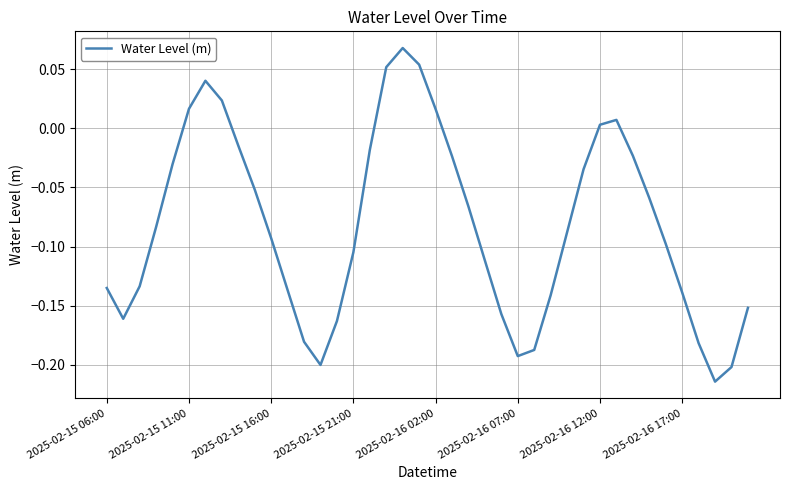

What is the difference between the maximum and minimum values?

0.3